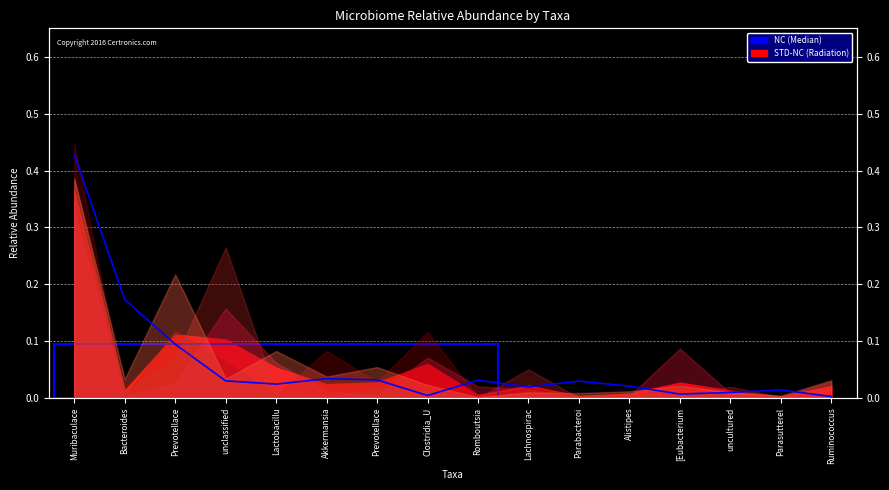

How many interior local peaks (higher than both neighbors) does the data have?

4